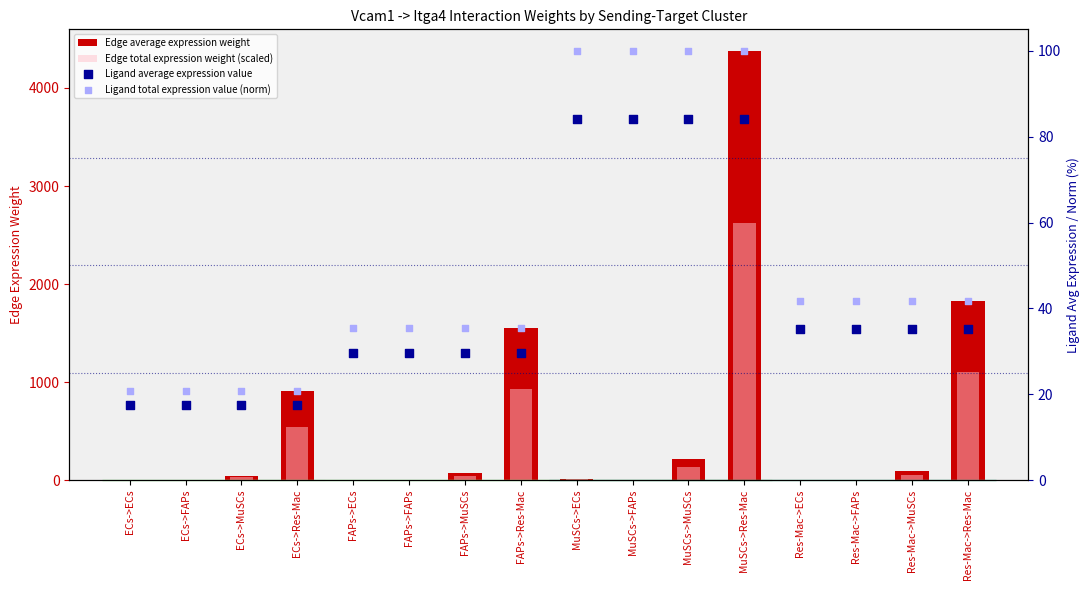

What is the total value across all series at Res-Mac->MuSCs?

224.0